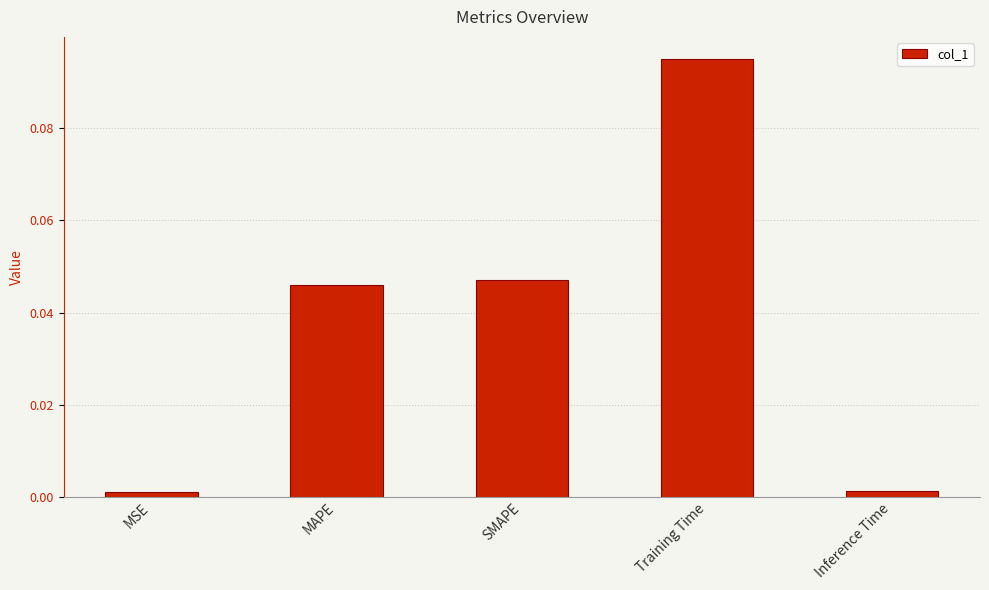

Are the bars horizontal?

No